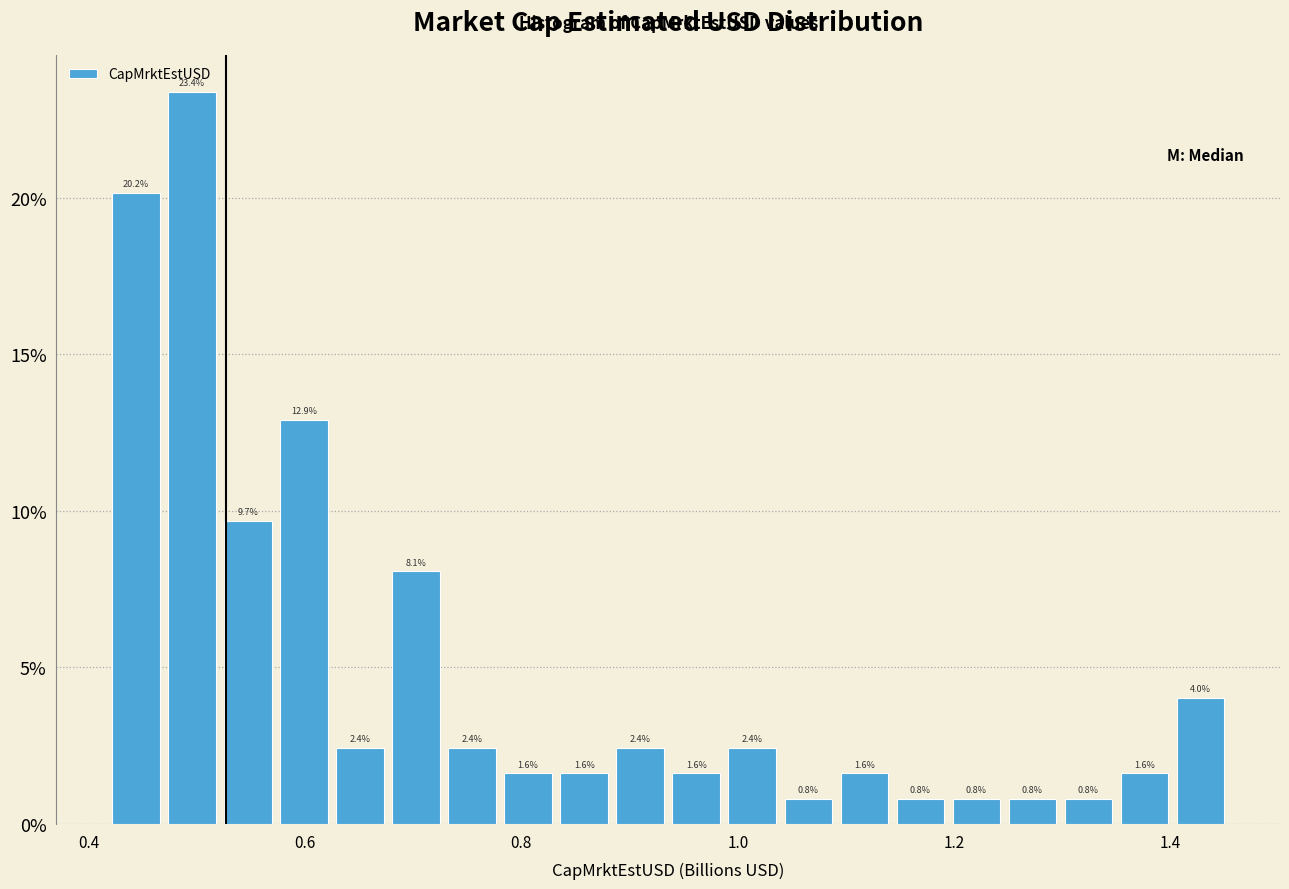

Read against the x-axis, roughly where is the centre of the tallest bar?

0.50